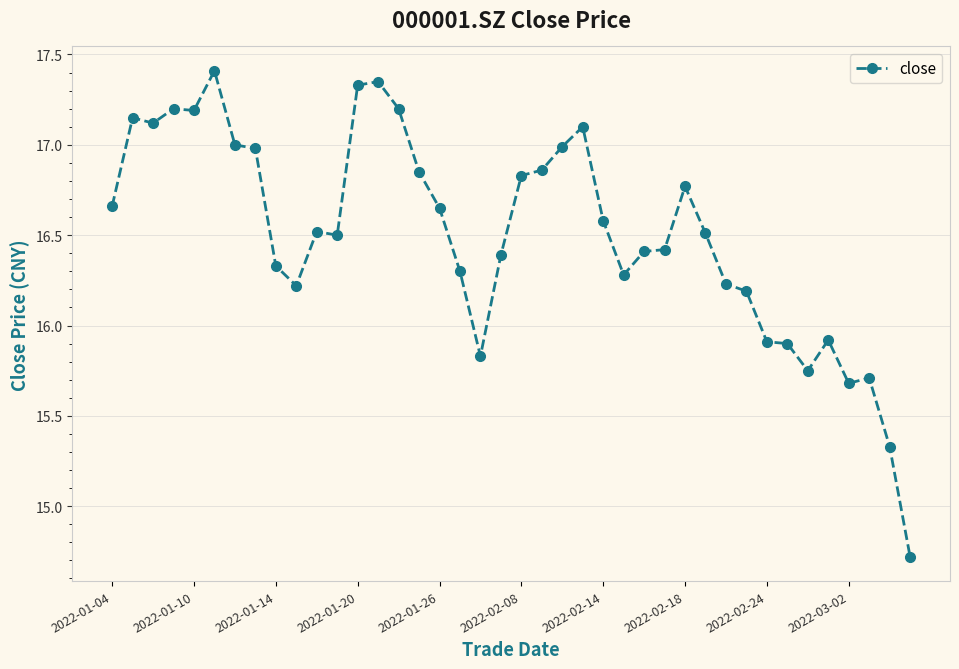

What is the average value?

16.5